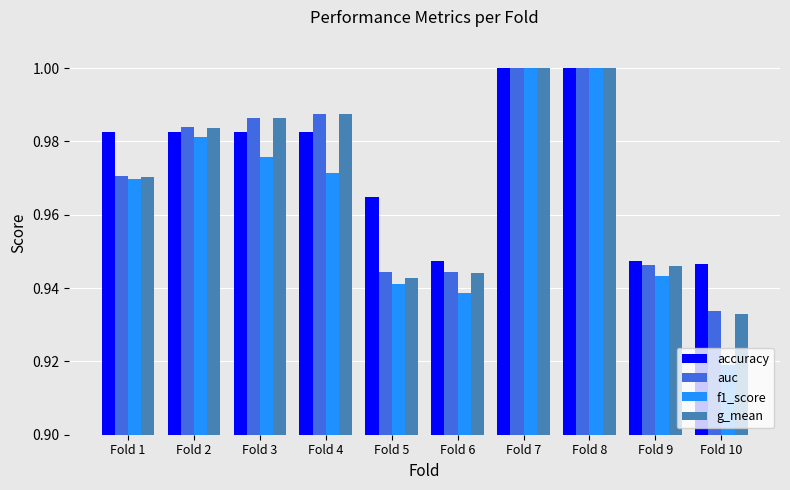

Is the value of g_mean at Fold 1 greater than the value of auc at Fold 6?

Yes